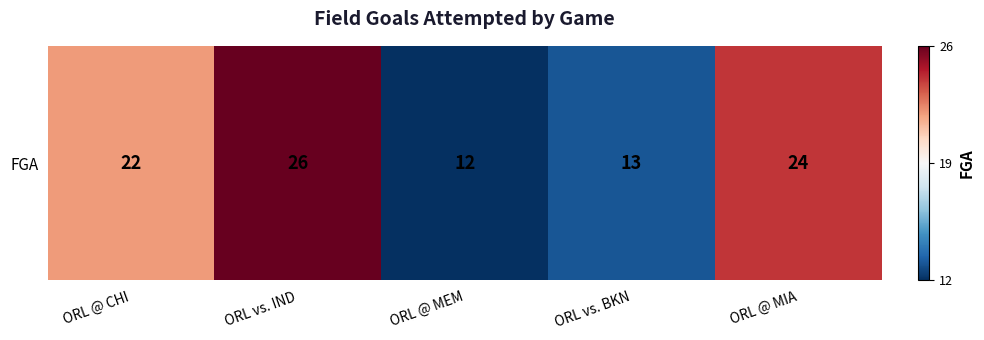

What is the maximum value shown in the chart?

26